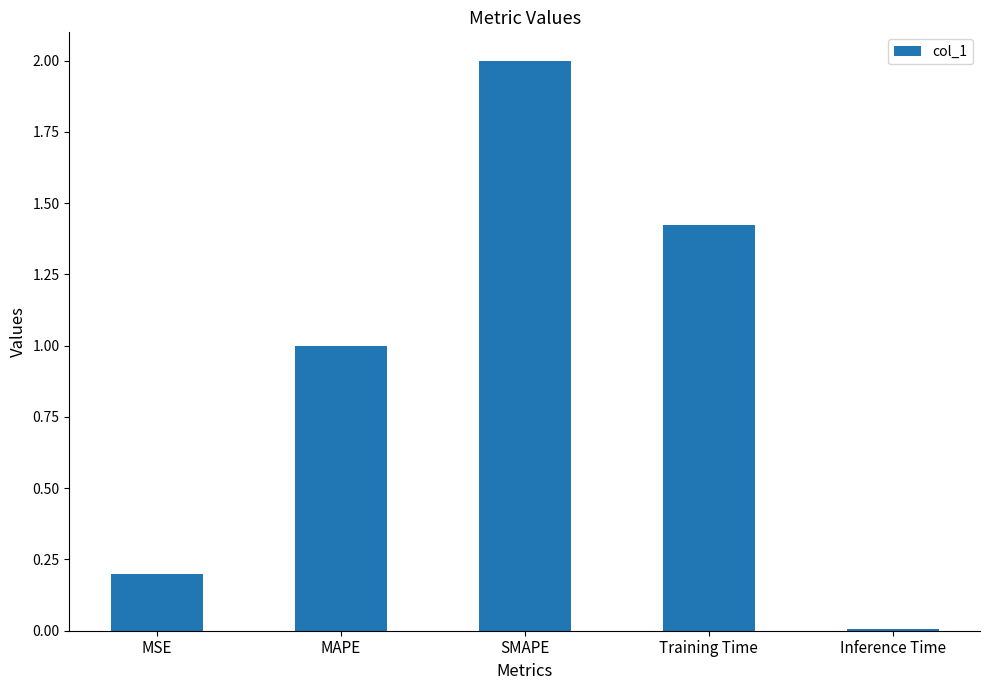

List the labels in order of value, largest first.

SMAPE, Training Time, MAPE, MSE, Inference Time